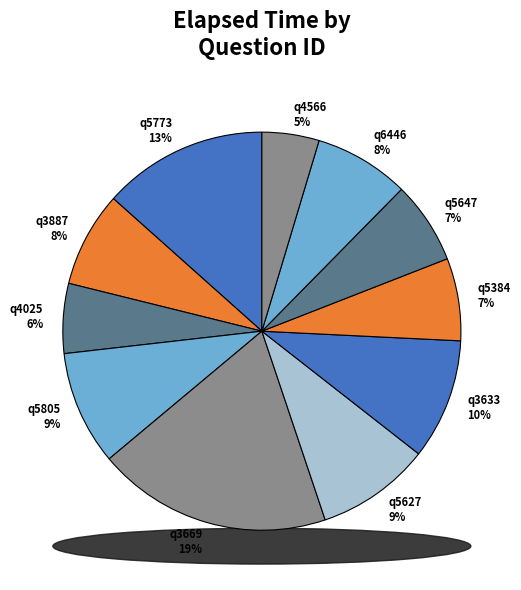

Which slice is the largest?

q3669